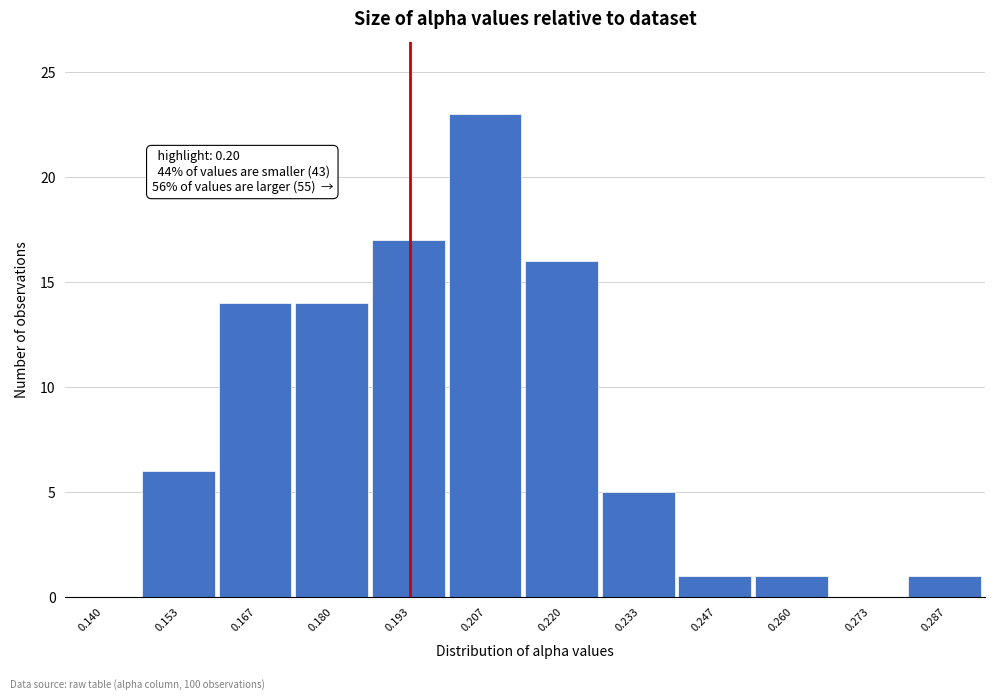

Reading left to right, transcribe all the data shown in this chart.

0.140=0	0.153=6	0.167=14	0.180=14	0.193=17	0.207=23	0.220=16	0.233=5	0.247=1	0.260=1	0.273=0	0.287=1